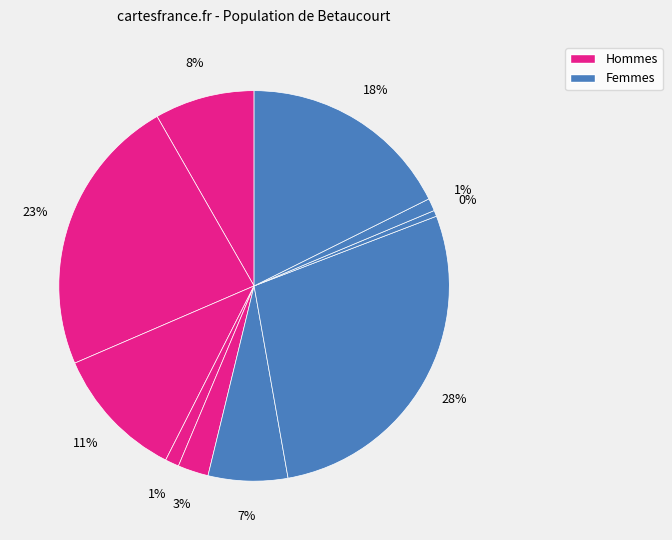

Count the number of slices in the pie.

10